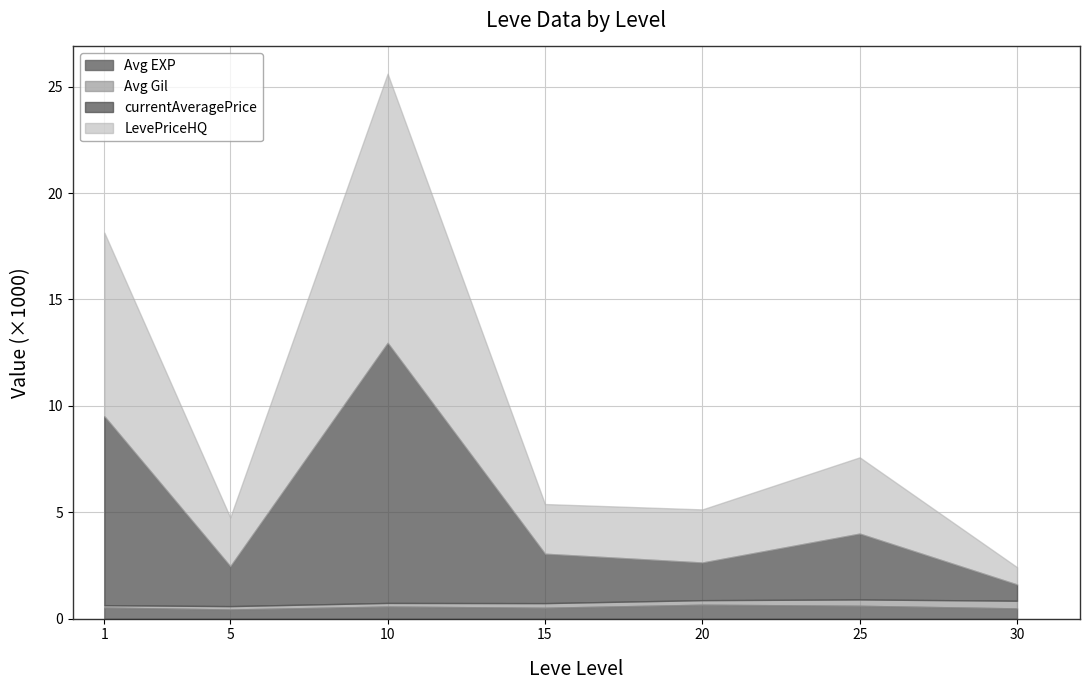

What are all the series names shown in the legend?

Avg EXP, Avg Gil, currentAveragePrice, LevePriceHQ